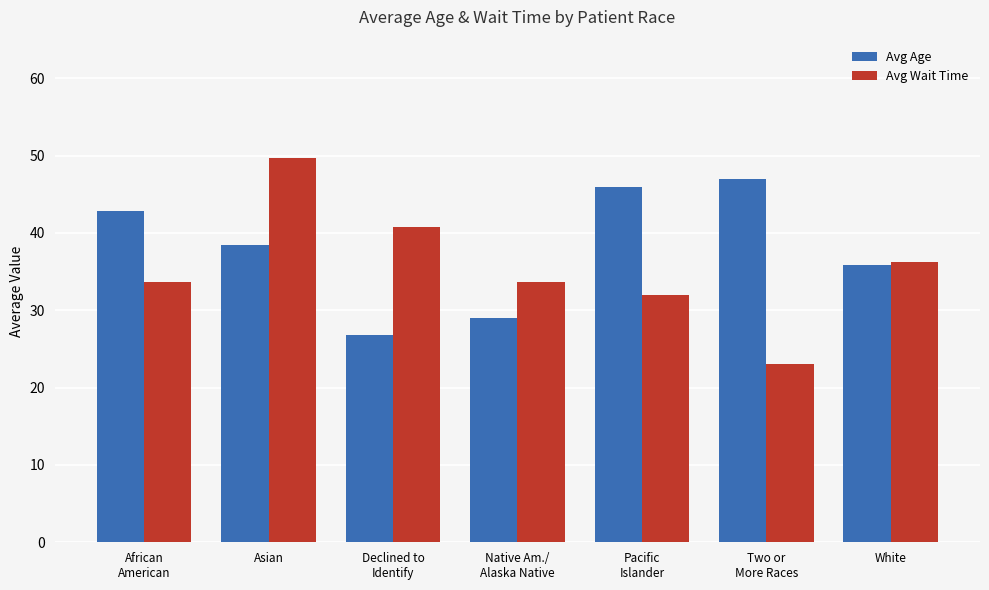

Which category has the lowest value across all series?

Two or
More Races